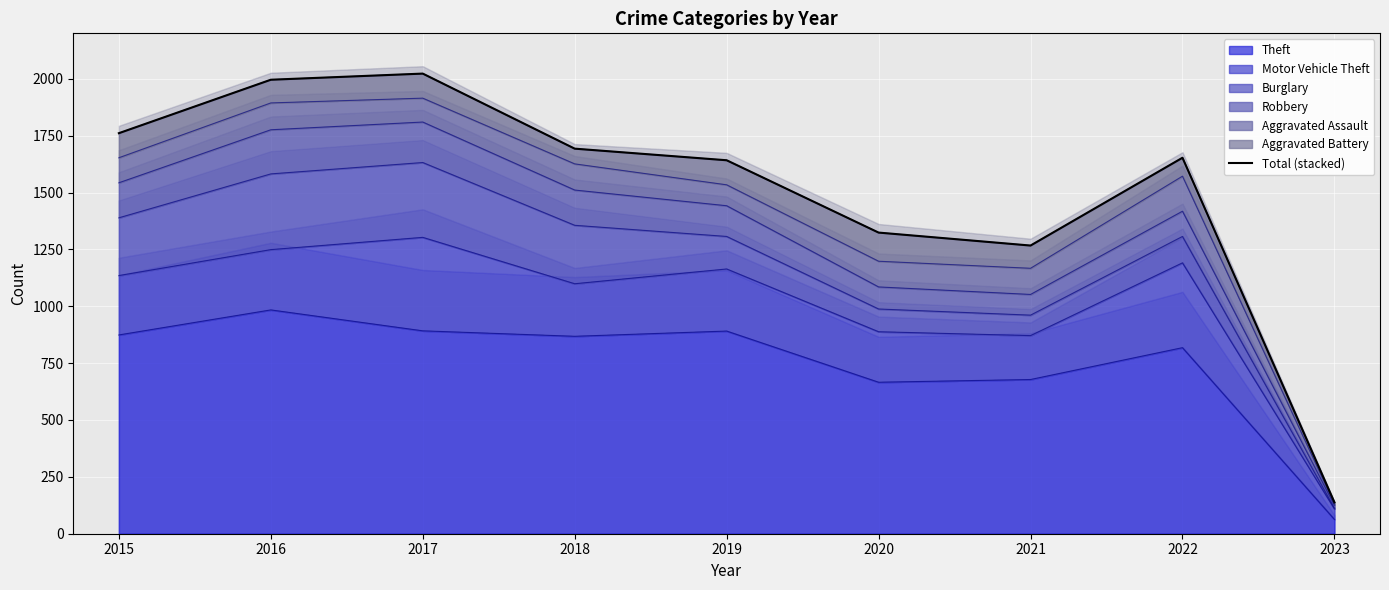

What is the change in value from 2021 to 2023?

-1129